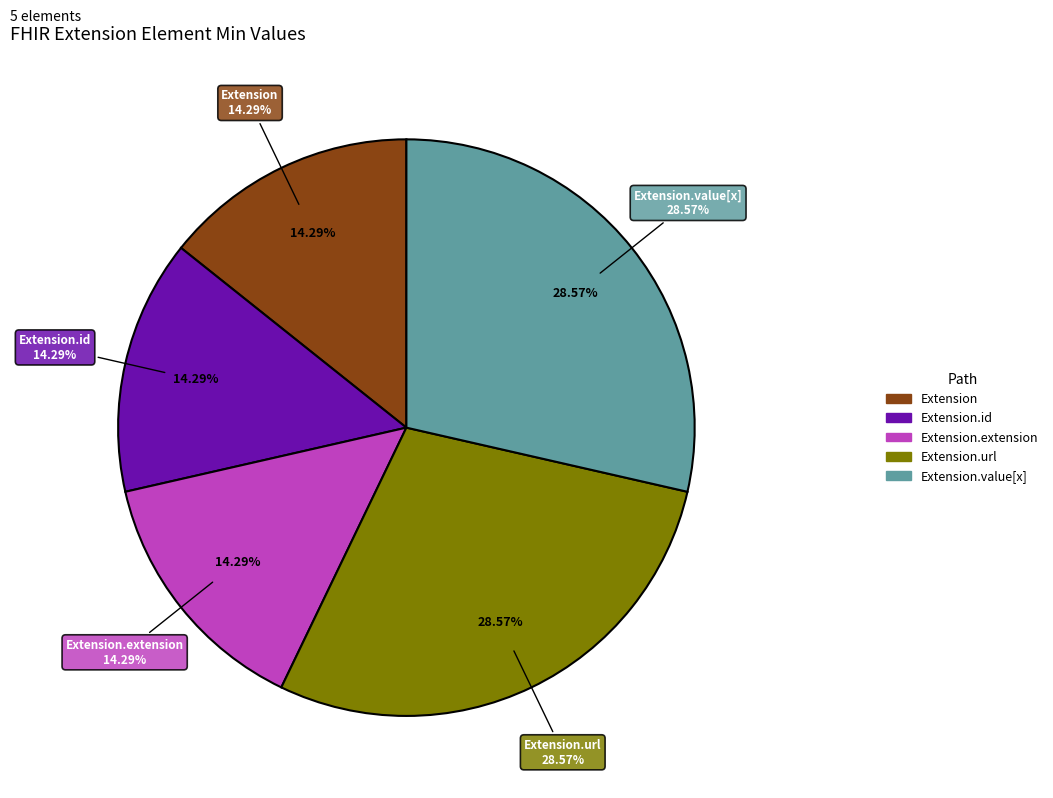

Which category has the smallest portion of the pie?

Extension